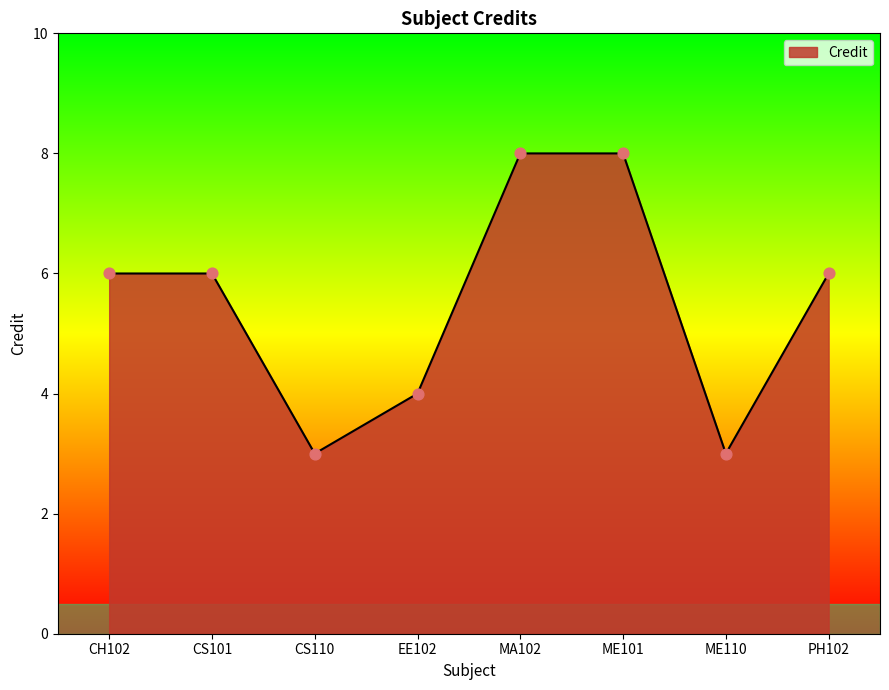

Which has a higher value, EE102 or ME110?

EE102